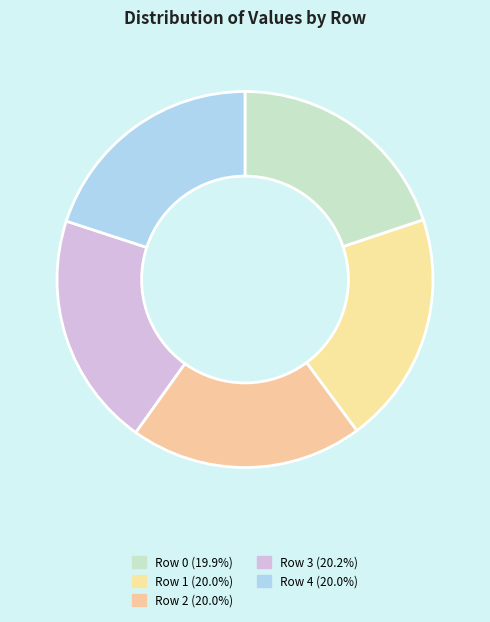

Which slice is the largest?

3